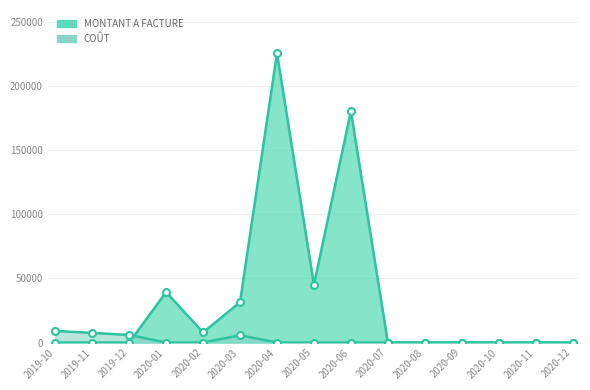

How many interior local peaks does the COUT series have?

1